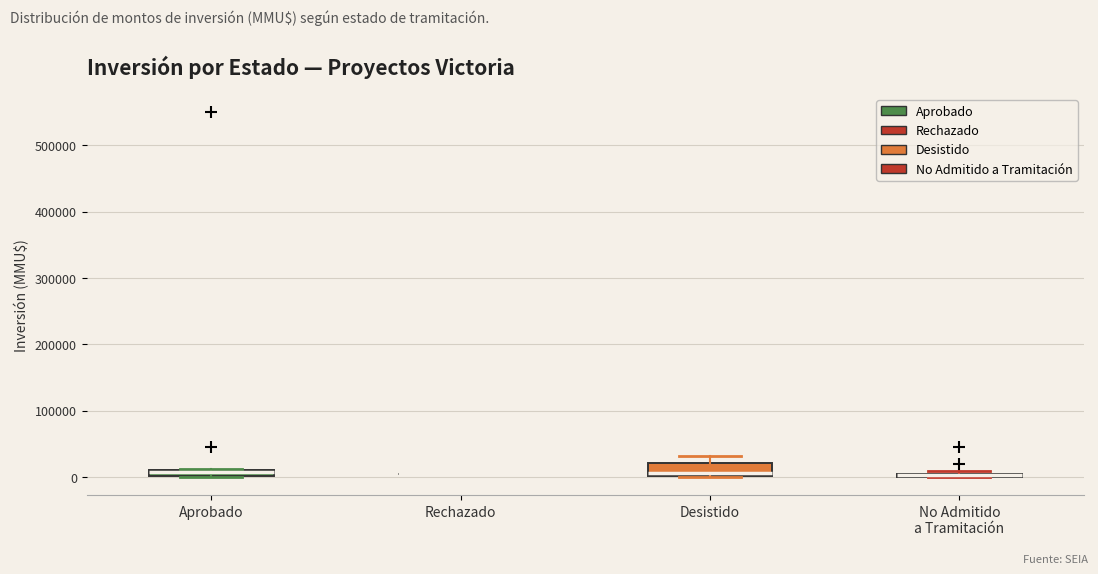

Where is the lower edge of the box for No Admitido a Tramitación on the y-axis? The values are not printed on the chart, so give them approximately, as read against the axis.

0